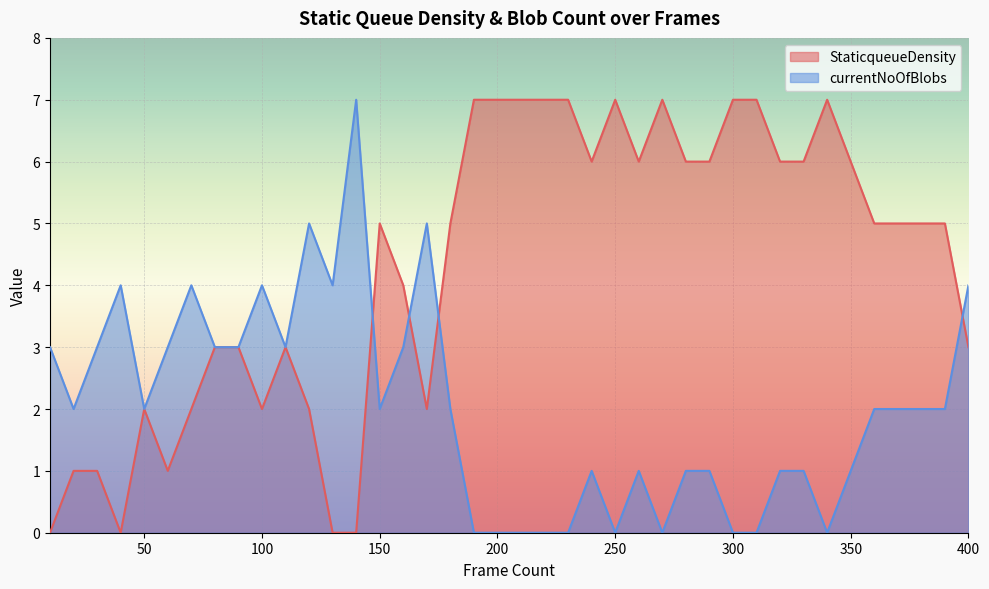

How many interior local peaks does the currentNoOfBlobs series have?

8